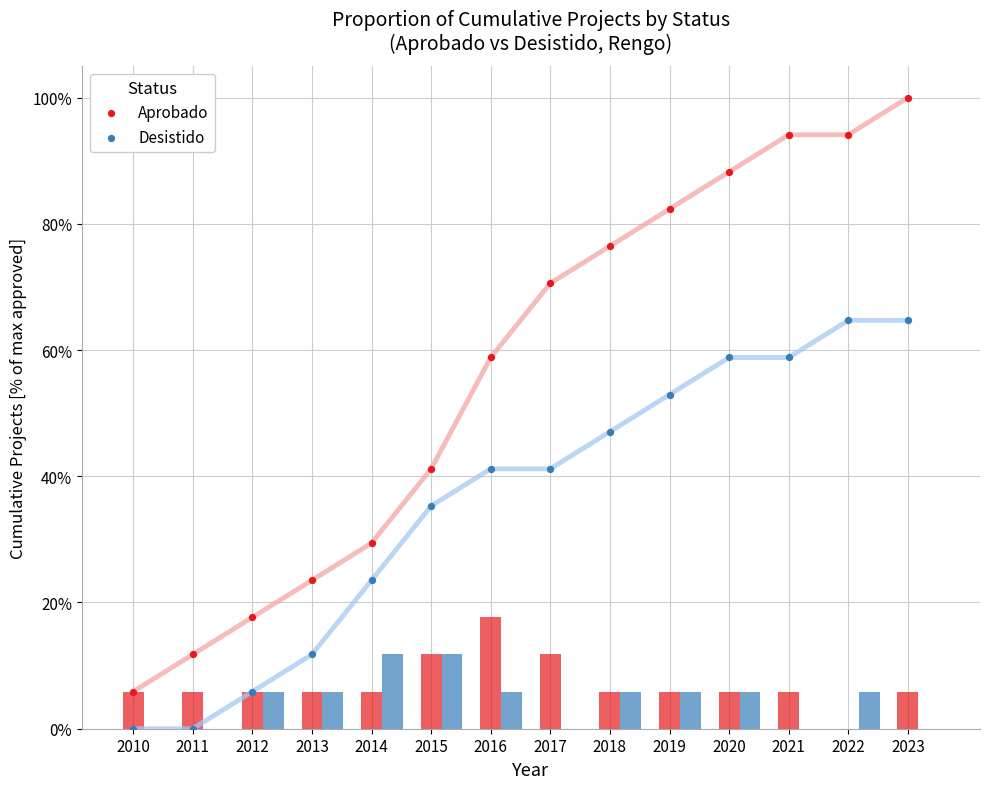

At which category is the sum across all series the highest?

2023